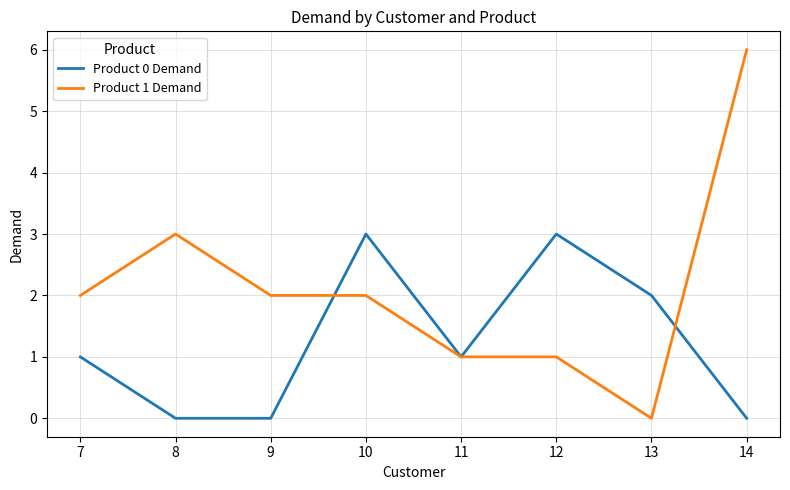

How many series are shown in this chart?

2